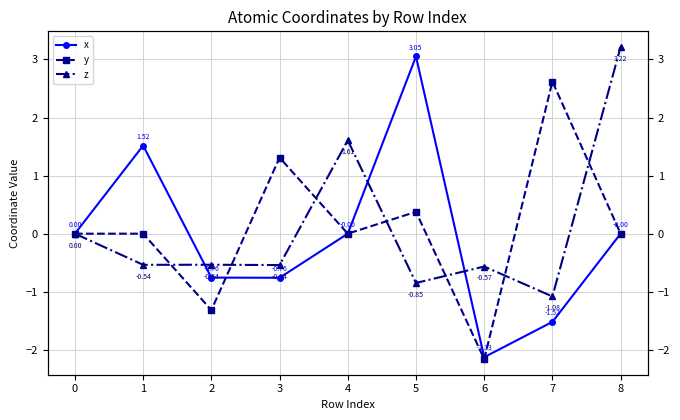

Which category has the lowest value in the z series?

7